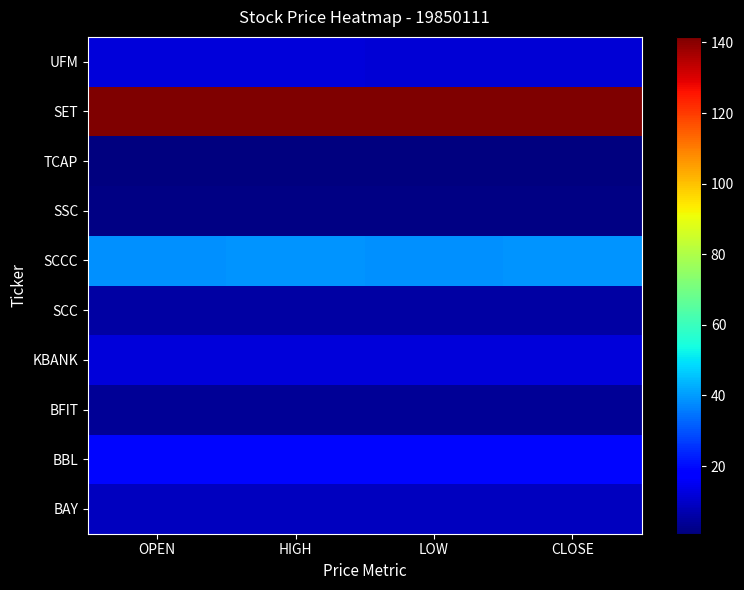

What is the spread (max minus min) of values at OPEN?

140.7